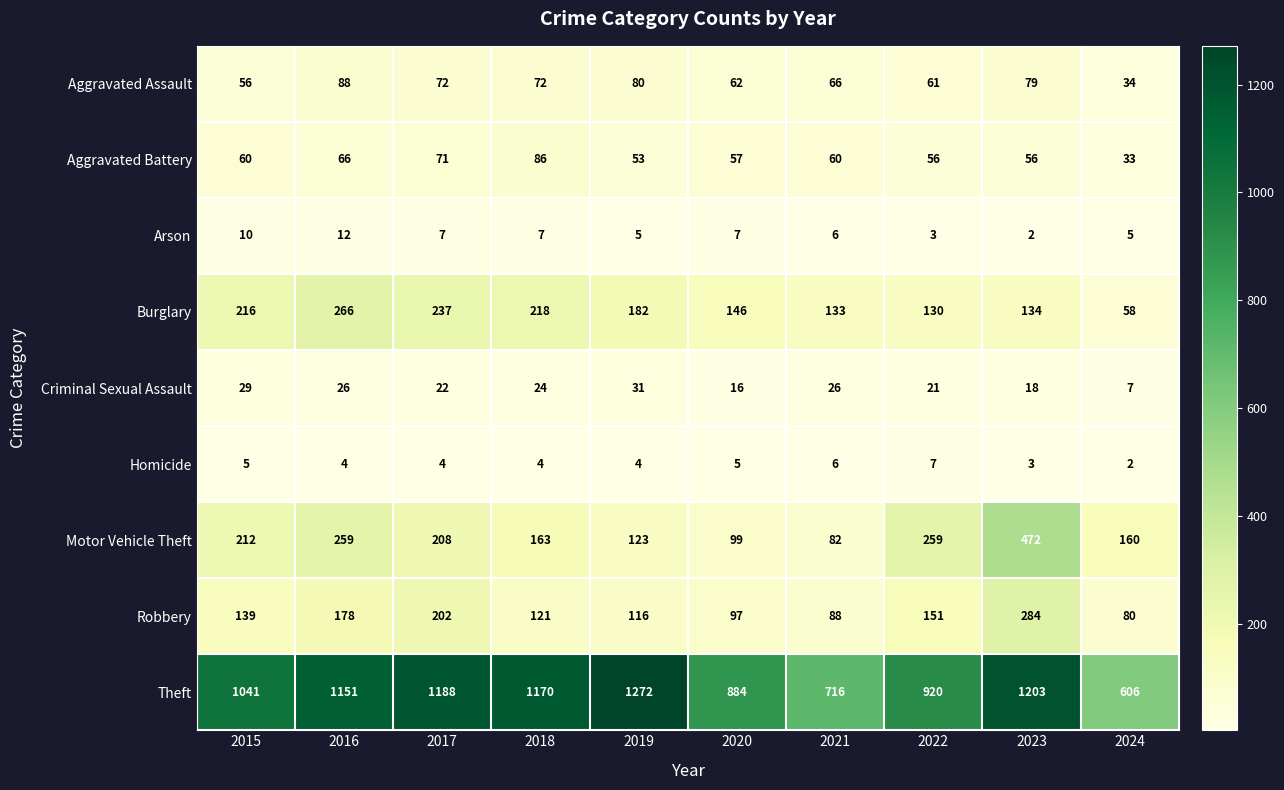

Which series has the largest total across all categories?

Theft